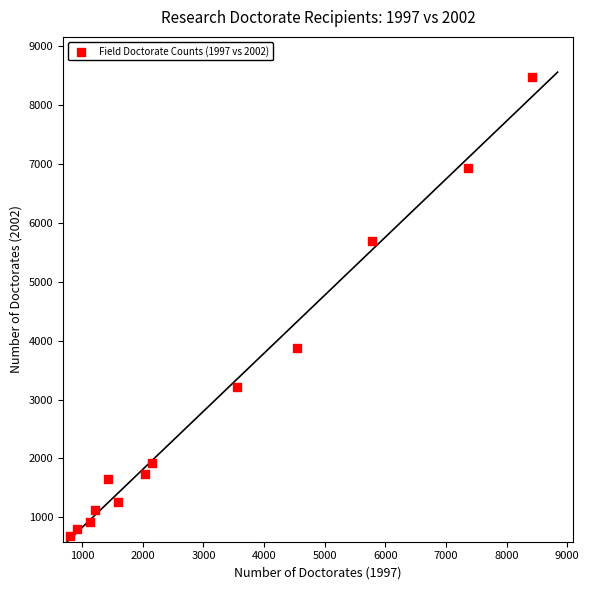

What is the range of Y values (max minus min)?

7789